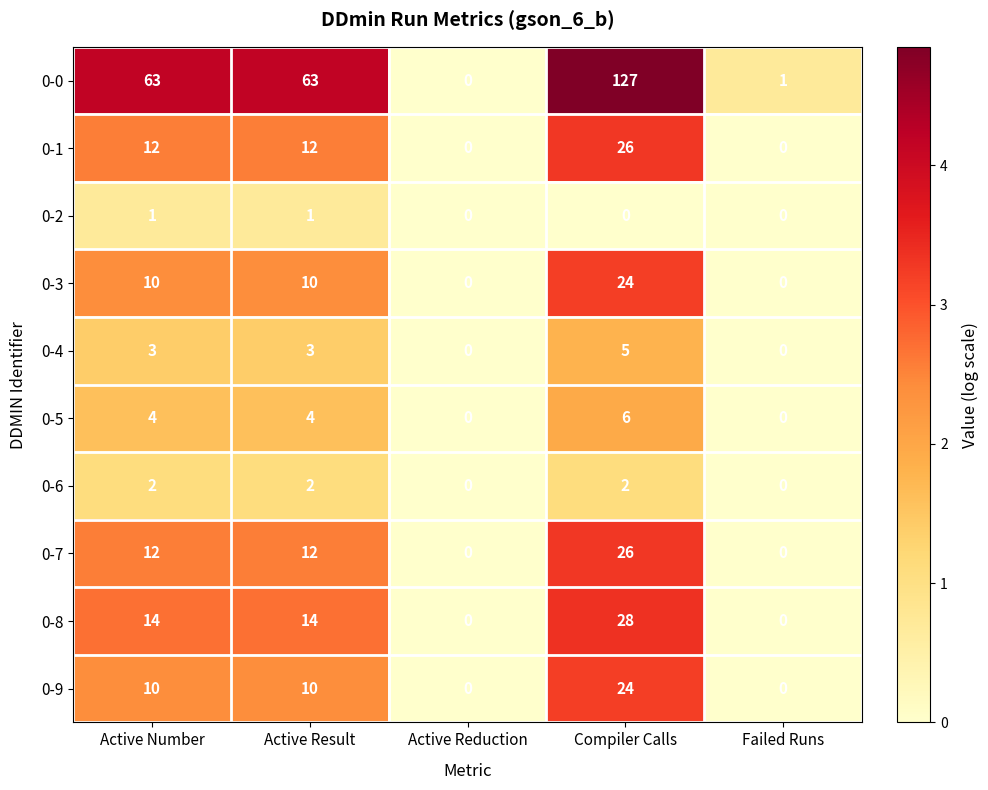

What is the total value across all series at Active Result?

131